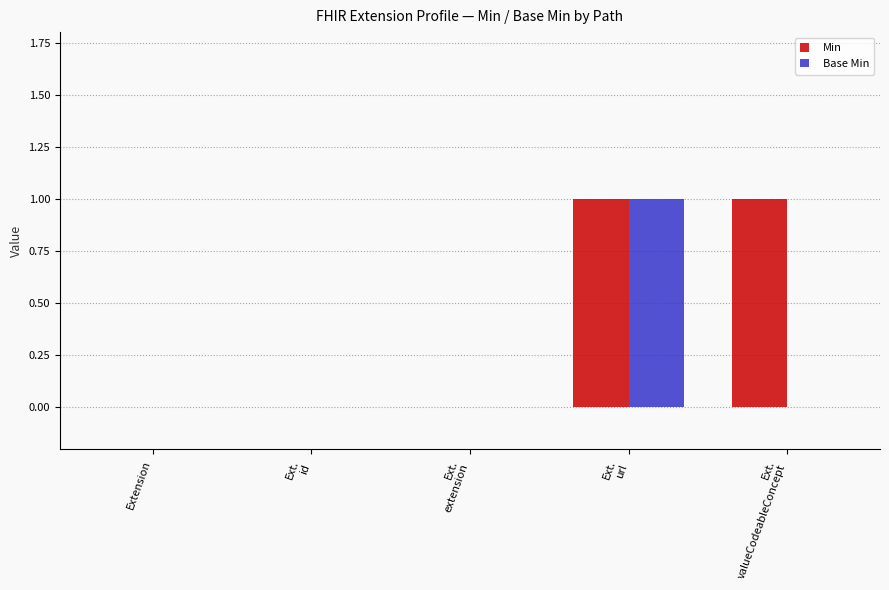

The value of Min at Extension is 0. True or false?

True